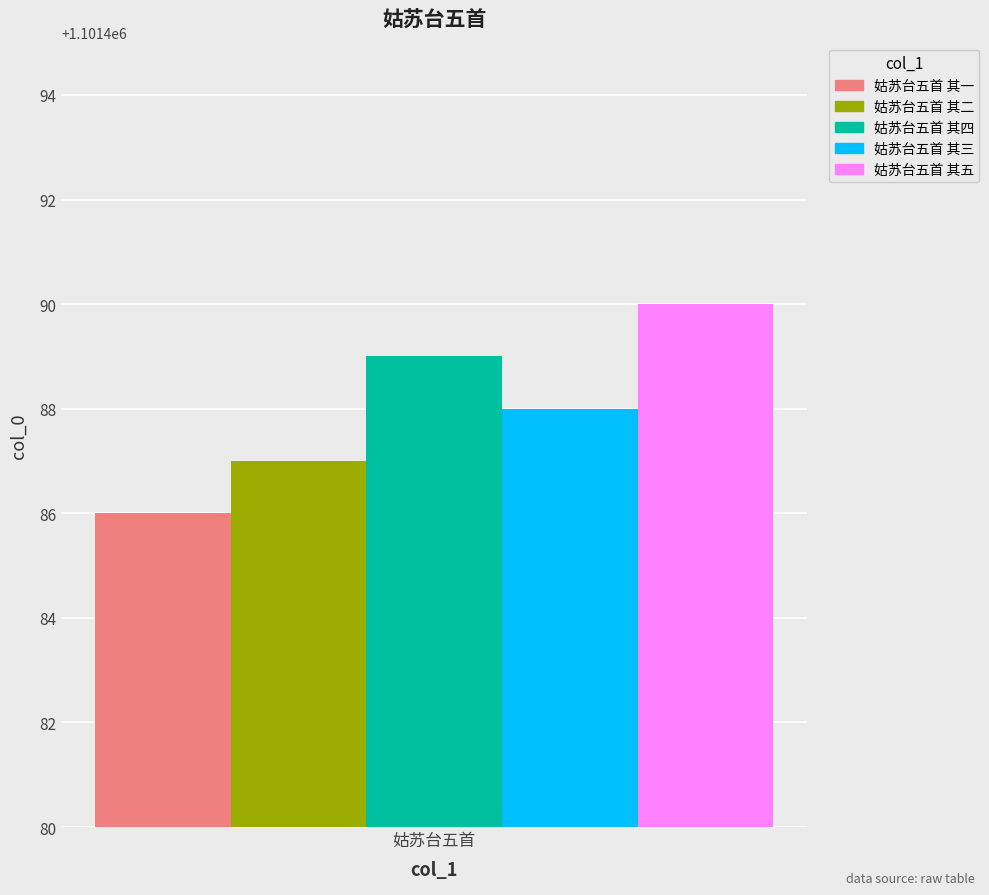

What is the difference between the highest and lowest values at 姑苏台五首?

4